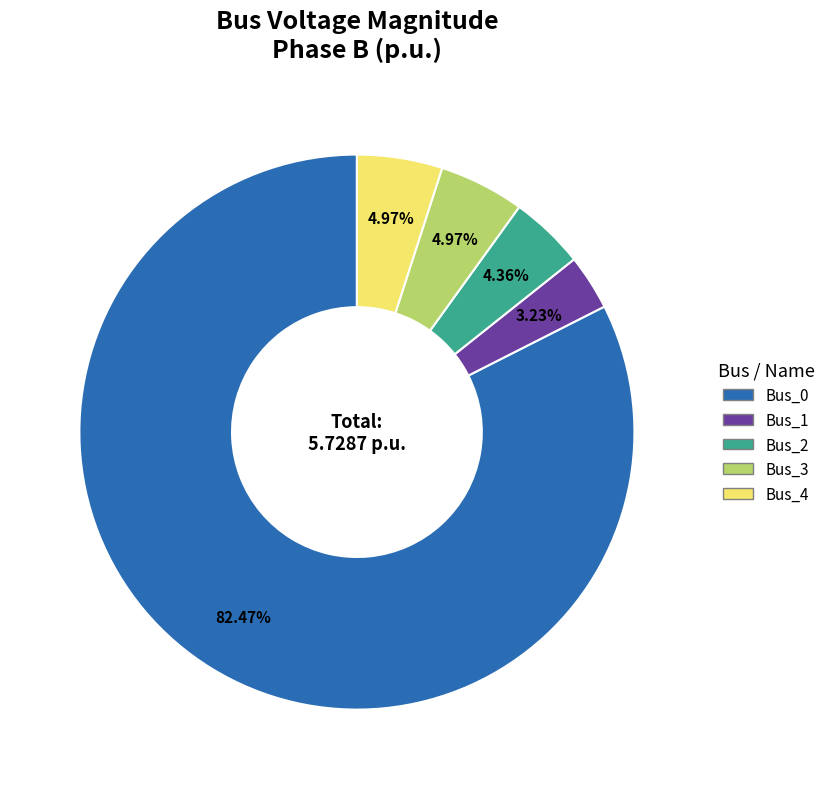

To the nearest percent, what percentage of the pie is Bus_1?

3%